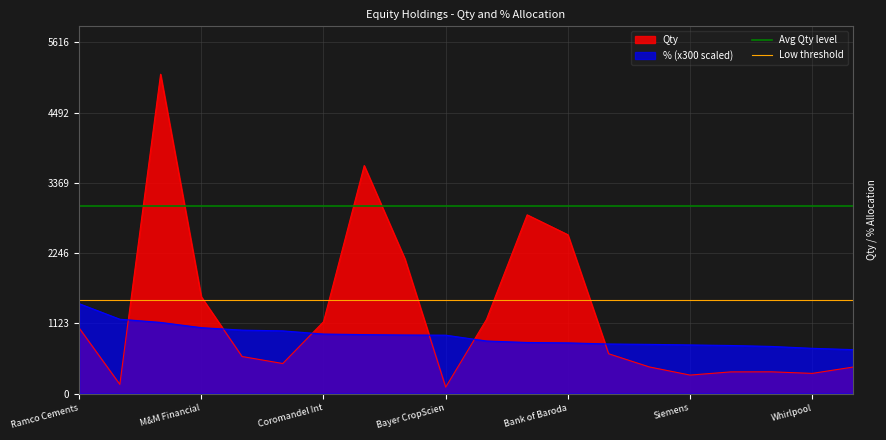

What is the approximate value of Qty at M&M Financial?

1547.0